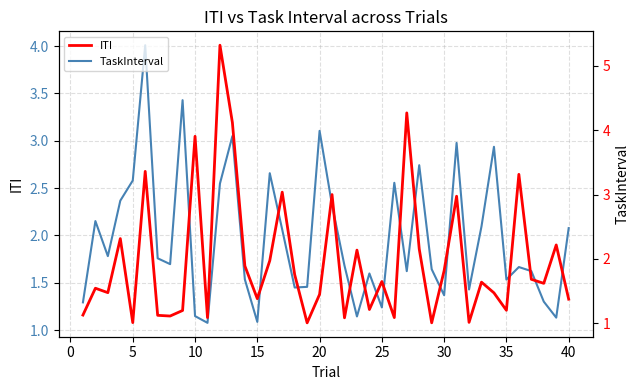

Which series has the widest spread of values?

ITI